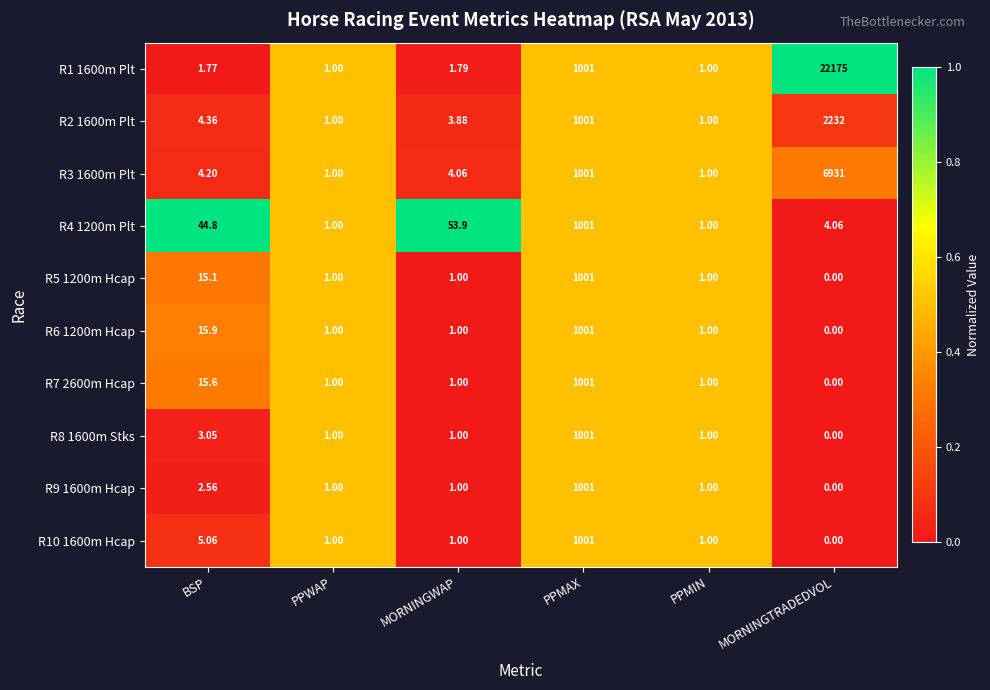

At which label is R4 1200m Plt closest to 501?

MORNINGWAP